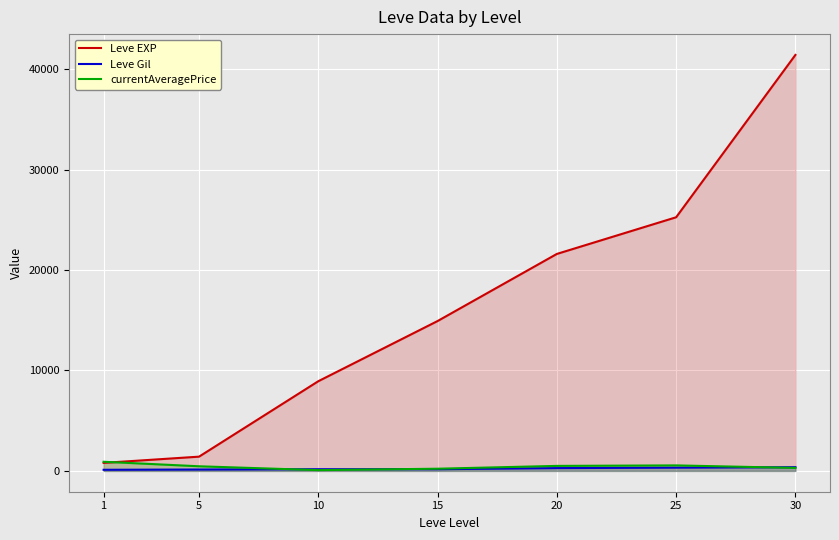

How many Leve Gil values are between 140 and 326?

5